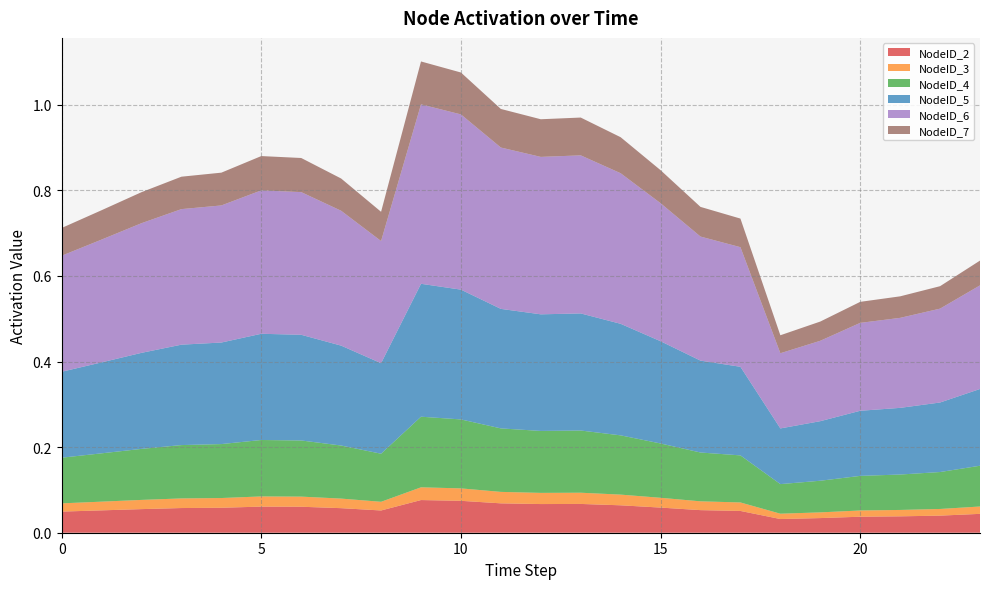

Reading left to right, list all the values displayed in this chart.

NodeID_2: 0=0.0	1=0.1	2=0.1	3=0.1	4=0.1	5=0.1	6=0.1	7=0.1	8=0.1	9=0.1	10=0.1	11=0.1	12=0.1	13=0.1	14=0.1	15=0.1	16=0.1	17=0.1	18=0.0	19=0.0	20=0.0	21=0.0	22=0.0	23=0.0
NodeID_3: 0=0.0	1=0.0	2=0.0	3=0.0	4=0.0	5=0.0	6=0.0	7=0.0	8=0.0	9=0.0	10=0.0	11=0.0	12=0.0	13=0.0	14=0.0	15=0.0	16=0.0	17=0.0	18=0.0	19=0.0	20=0.0	21=0.0	22=0.0	23=0.0
NodeID_4: 0=0.1	1=0.1	2=0.1	3=0.1	4=0.1	5=0.1	6=0.1	7=0.1	8=0.1	9=0.2	10=0.2	11=0.1	12=0.1	13=0.1	14=0.1	15=0.1	16=0.1	17=0.1	18=0.1	19=0.1	20=0.1	21=0.1	22=0.1	23=0.1
NodeID_5: 0=0.2	1=0.2	2=0.2	3=0.2	4=0.2	5=0.2	6=0.2	7=0.2	8=0.2	9=0.3	10=0.3	11=0.3	12=0.3	13=0.3	14=0.3	15=0.2	16=0.2	17=0.2	18=0.1	19=0.1	20=0.2	21=0.2	22=0.2	23=0.2
NodeID_6: 0=0.3	1=0.3	2=0.3	3=0.3	4=0.3	5=0.3	6=0.3	7=0.3	8=0.3	9=0.4	10=0.4	11=0.4	12=0.4	13=0.4	14=0.4	15=0.3	16=0.3	17=0.3	18=0.2	19=0.2	20=0.2	21=0.2	22=0.2	23=0.2
NodeID_7: 0=0.1	1=0.1	2=0.1	3=0.1	4=0.1	5=0.1	6=0.1	7=0.1	8=0.1	9=0.1	10=0.1	11=0.1	12=0.1	13=0.1	14=0.1	15=0.1	16=0.1	17=0.1	18=0.0	19=0.0	20=0.0	21=0.1	22=0.1	23=0.1